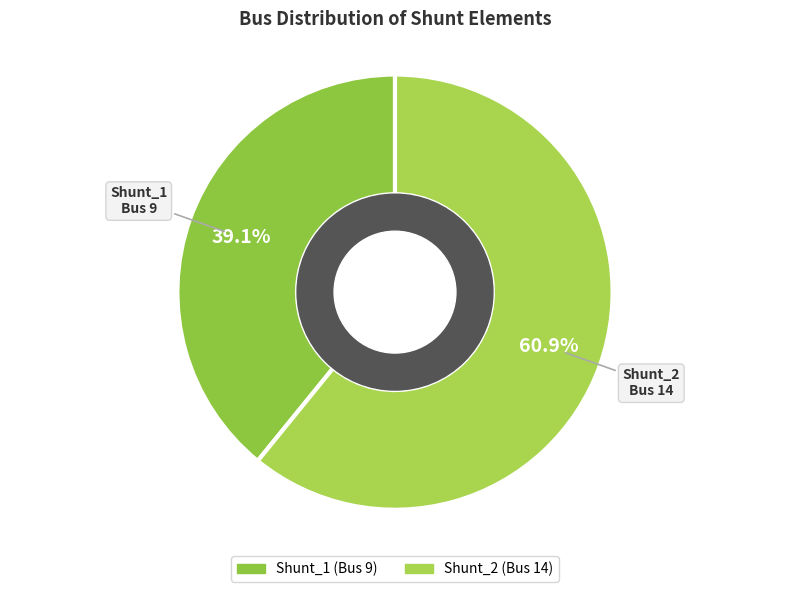

How many slices are in this pie chart?

2